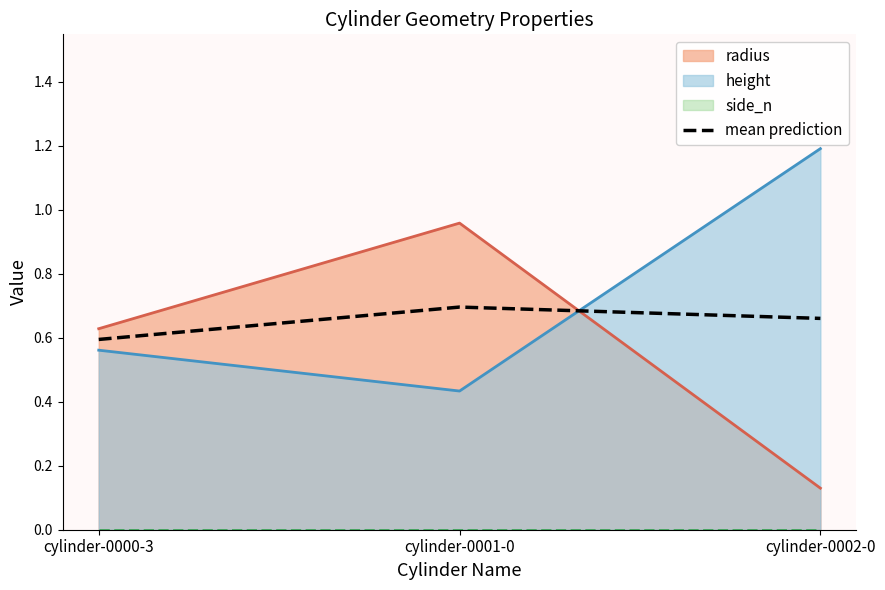

Which has a higher value, cylinder-0002-0 or cylinder-0001-0?

cylinder-0001-0